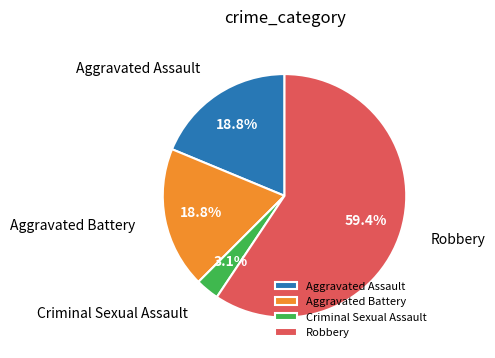

True or false: Aggravated Battery accounts for 5% of the total.

False